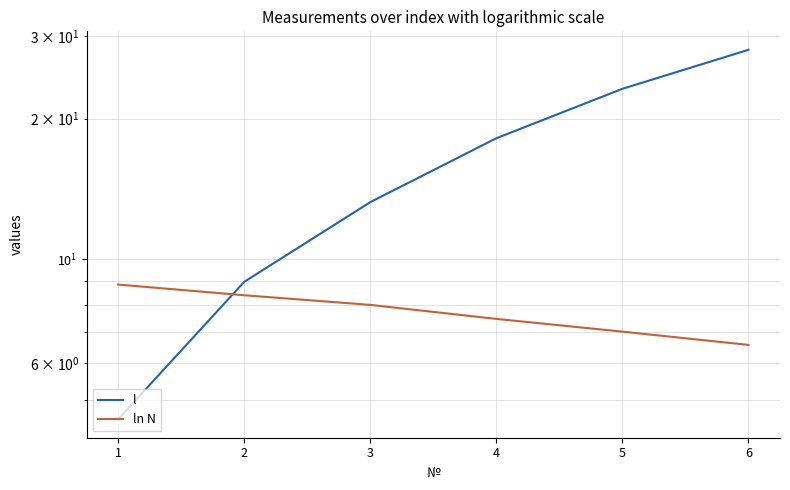

At 5, list the series in order from smallest to largest.

ln N, l